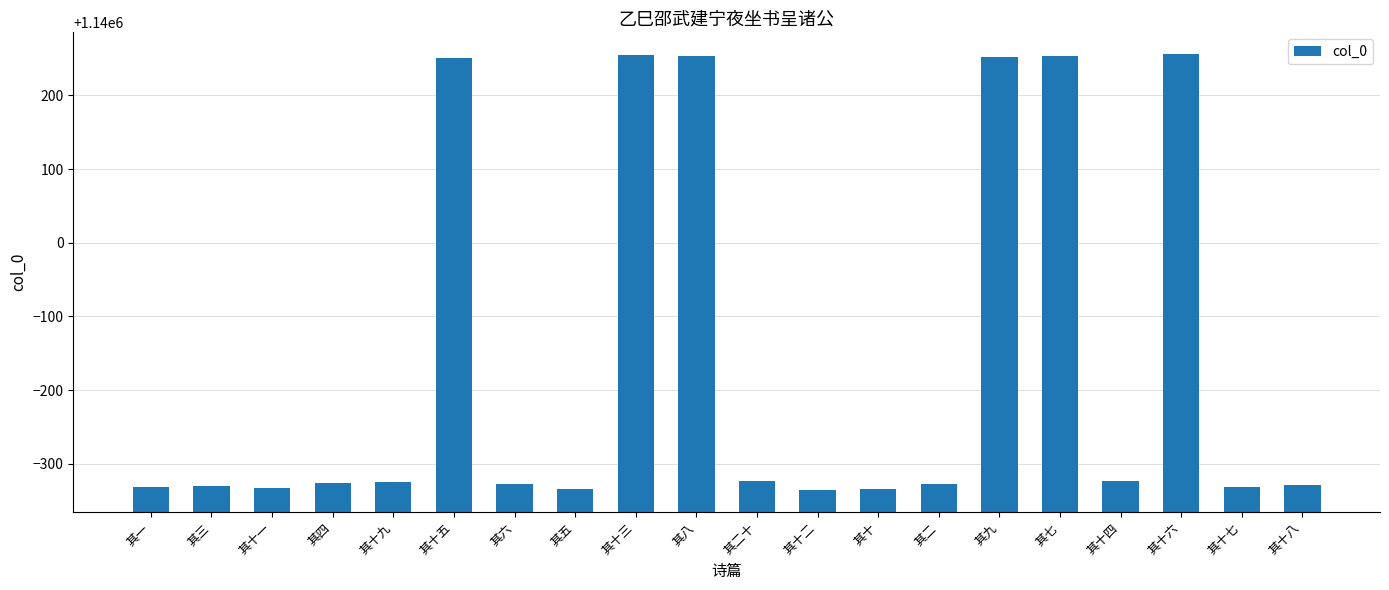

How many data points does each series have?

20